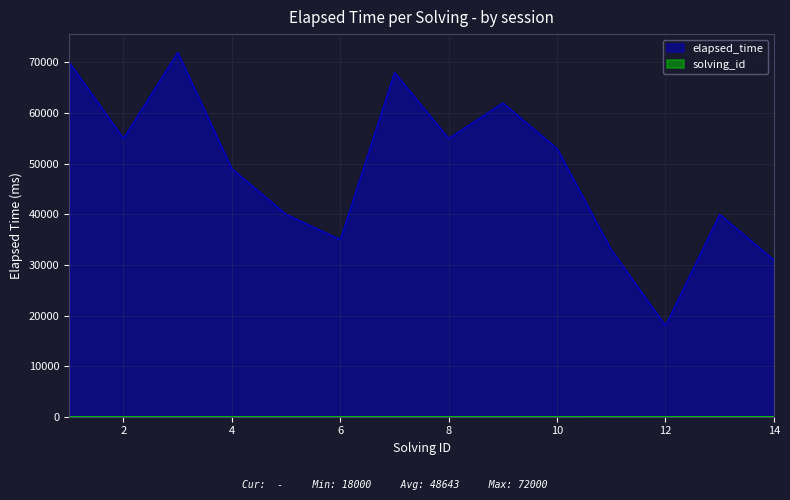

What is the total value across all series at 9?

62009